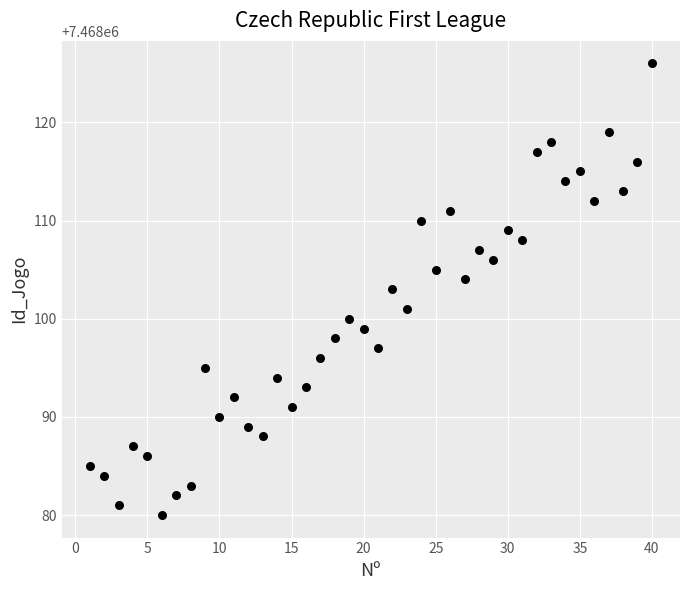

What is the range of X values (max minus min)?

39